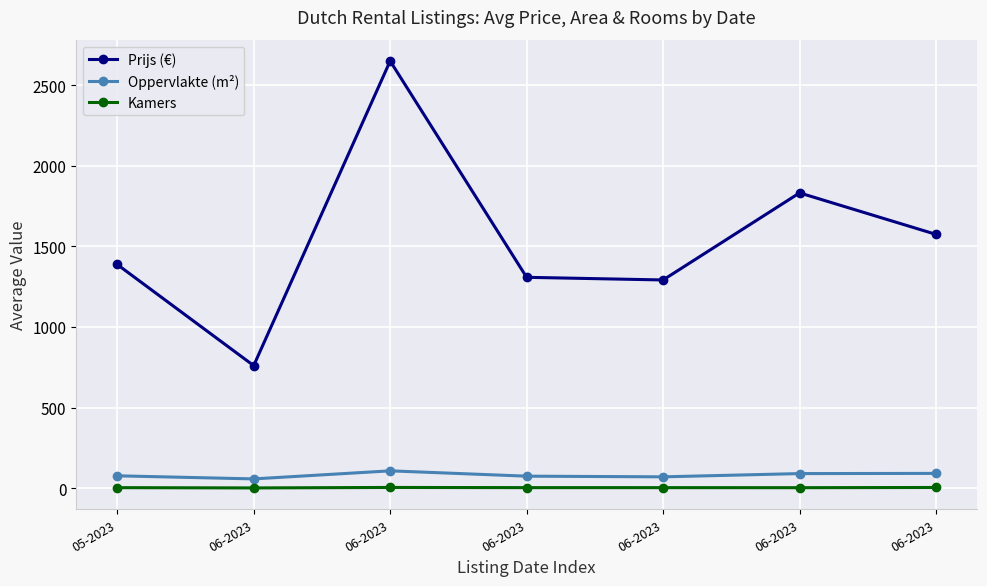

At which category does Oppervlakte (m²) reach its first local peak?

06-2023